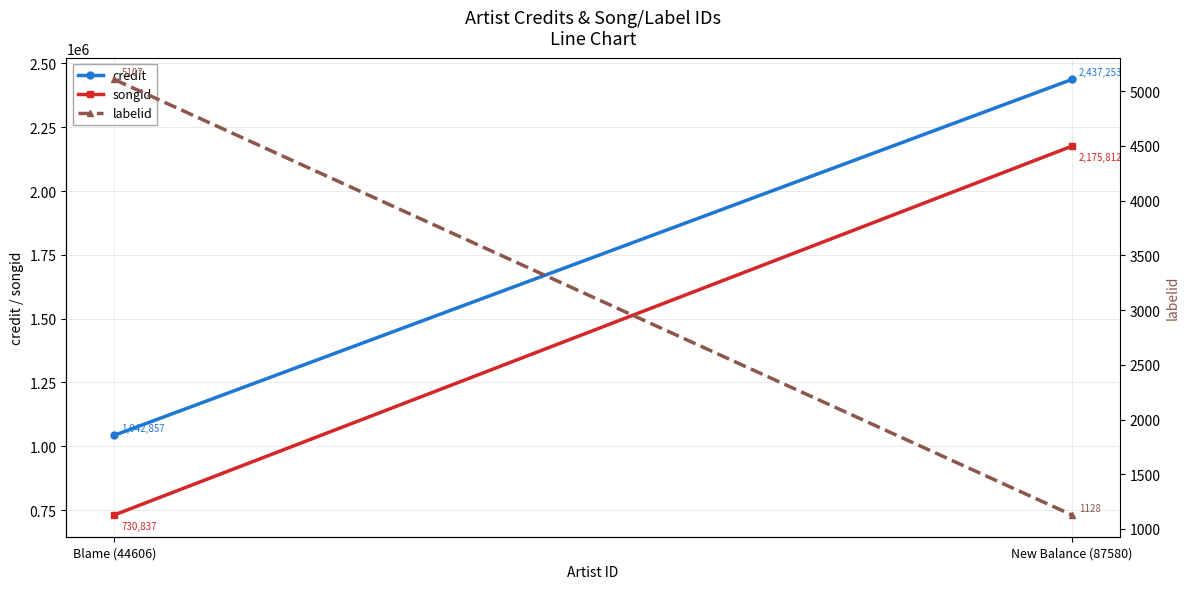

The value of songid at Blame (44606) is 730837. True or false?

True